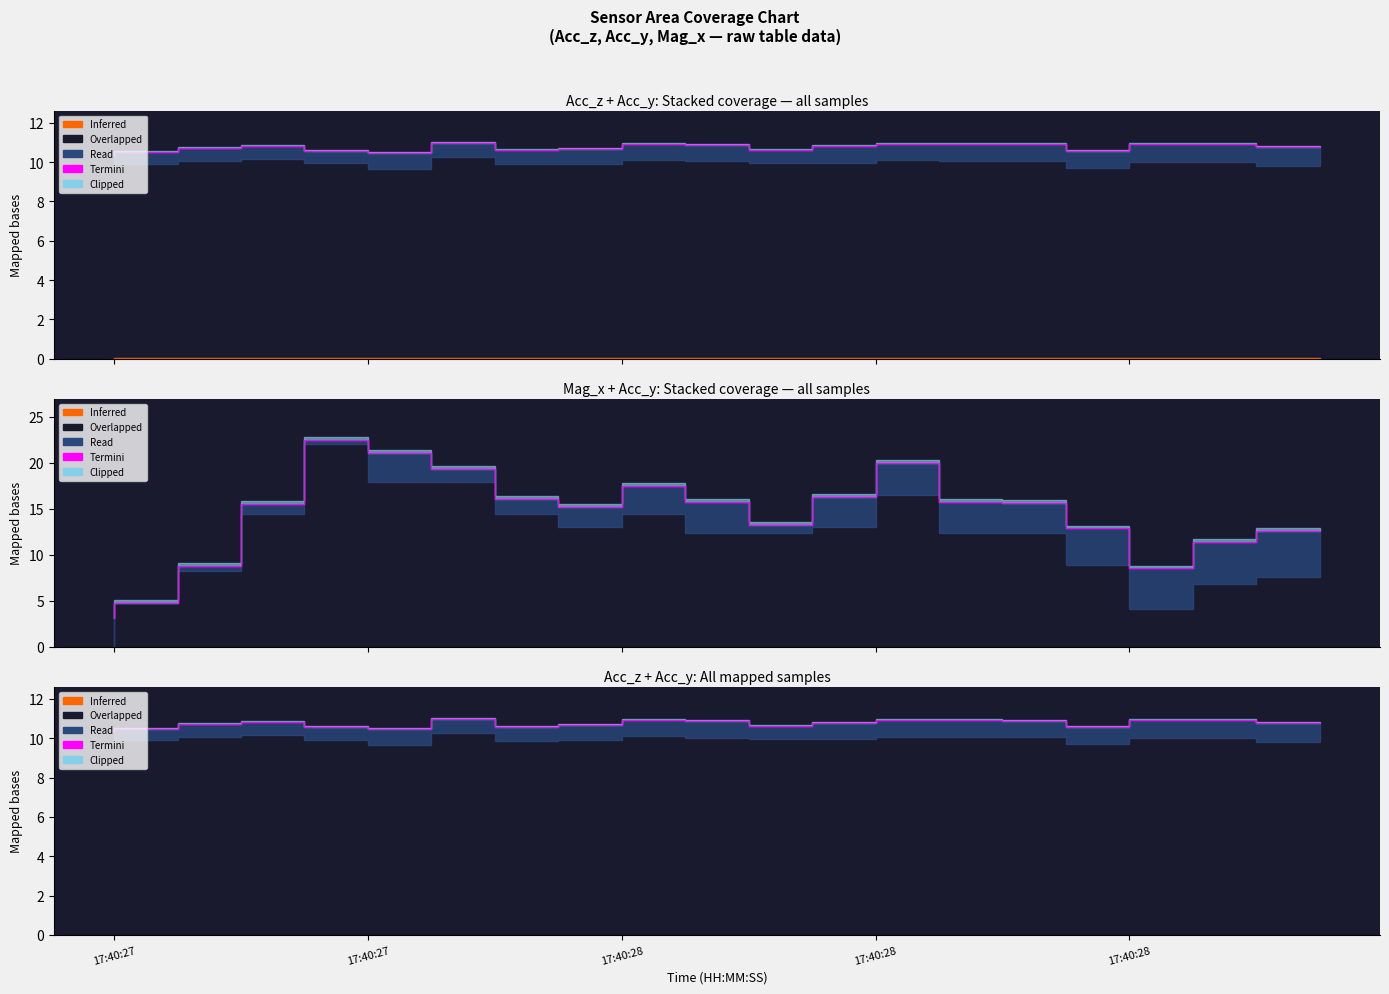

At which label is the value closest to 10?

17:40:27